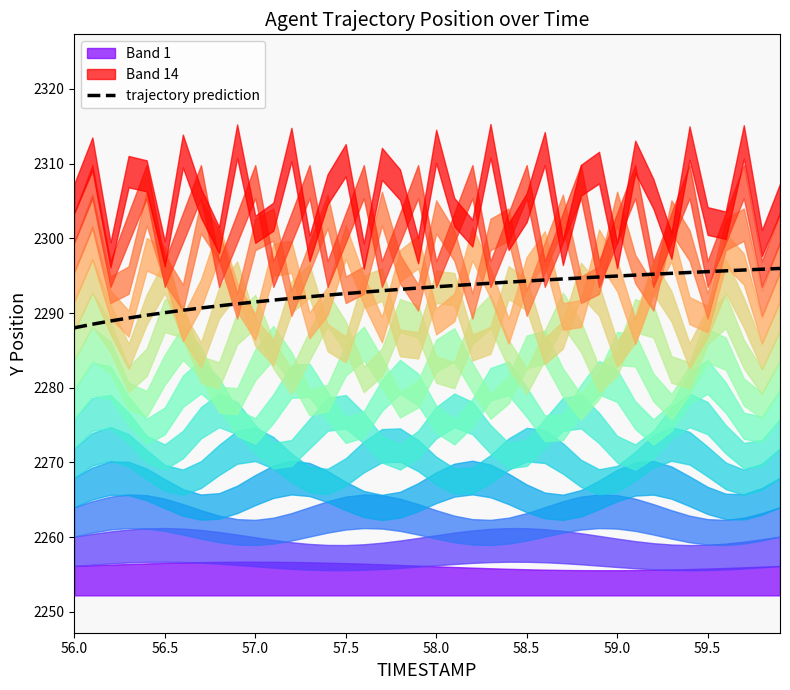

The trajectory prediction series shows 2294.3 at 58.5. True or false?

True